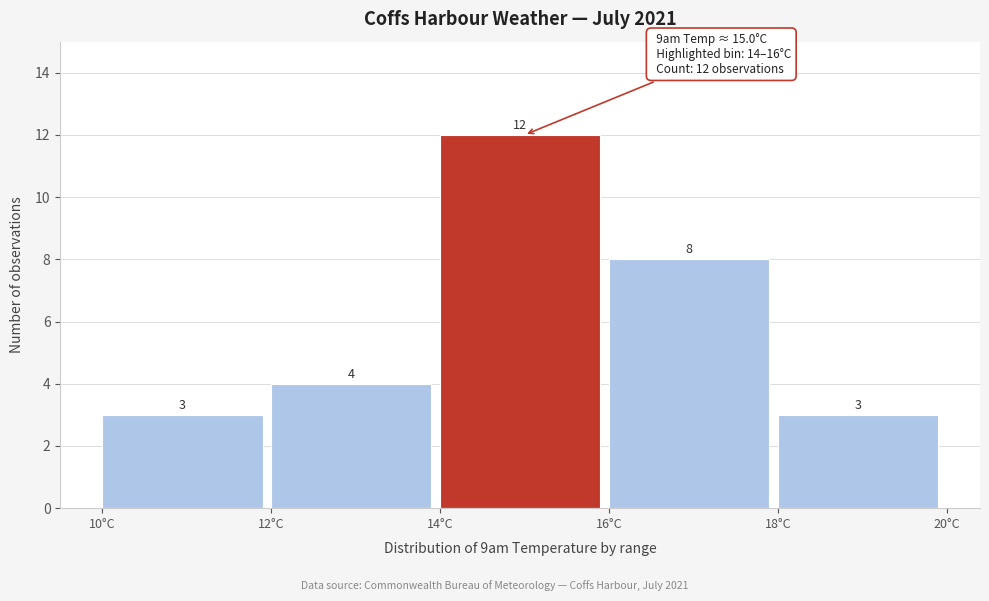

How tall is the bar that spans 16 to 18 on the x-axis?

8